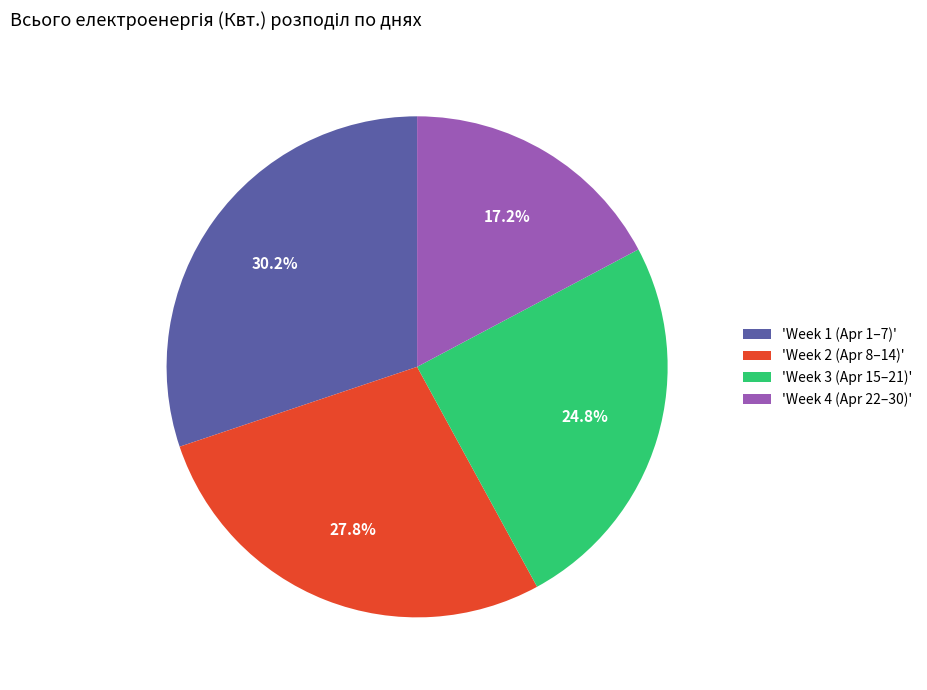

Is the sum of 'Week 4 (Apr 22–30)' and 'Week 2 (Apr 8–14)' greater than half?

No